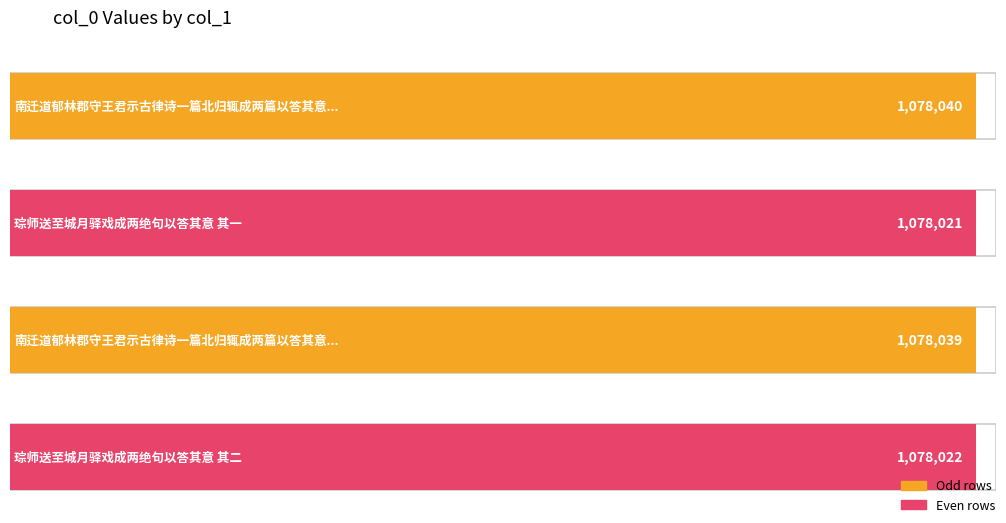

How many bars are there in total?

4